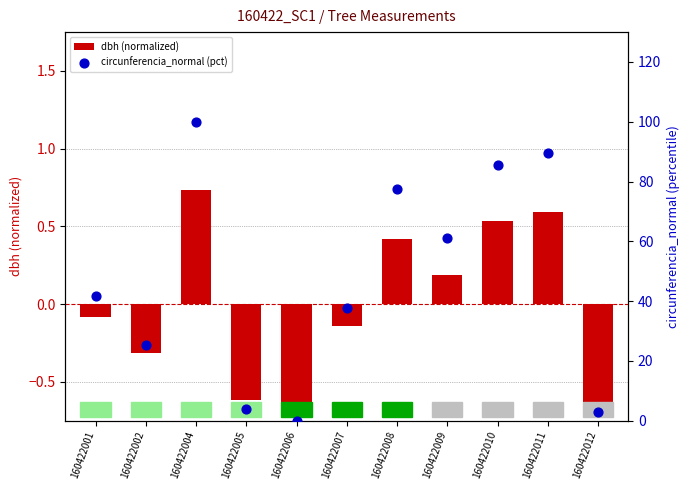

What are all the series names shown in the legend?

dbh (normalized), circunferencia_normal (pct)